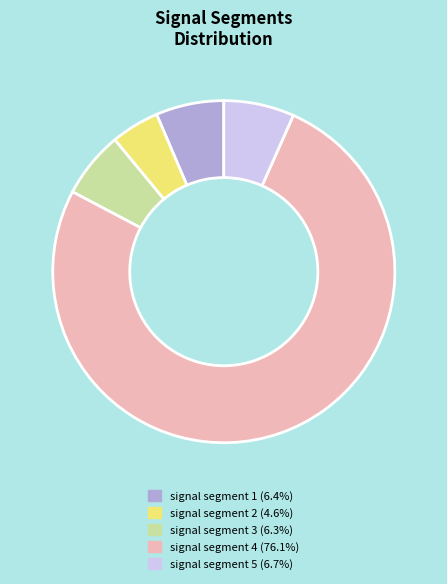

Is the sum of signal segment 2 and signal segment 5 greater than half?

No